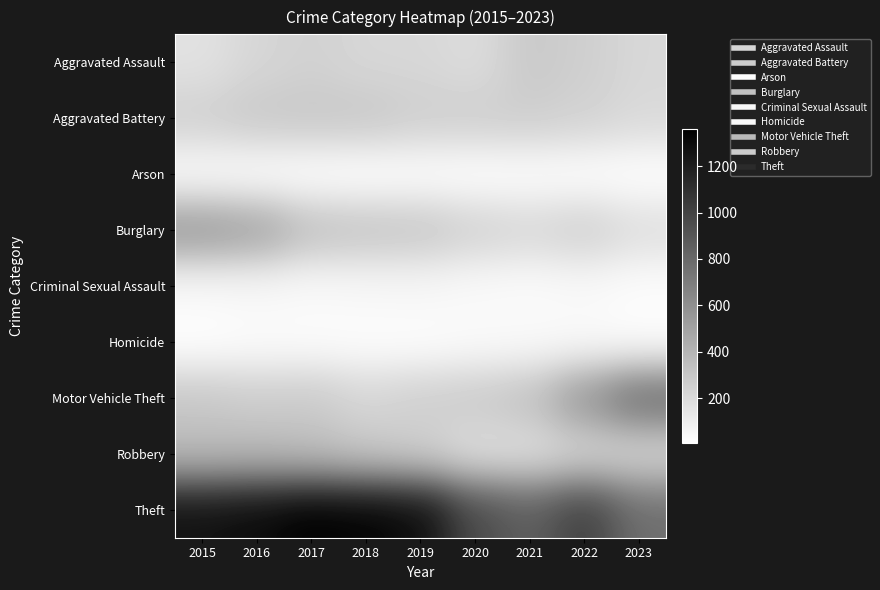

At 2015, list the series in order from smallest to largest.

Homicide, Arson, Criminal Sexual Assault, Aggravated Assault, Aggravated Battery, Motor Vehicle Theft, Robbery, Burglary, Theft